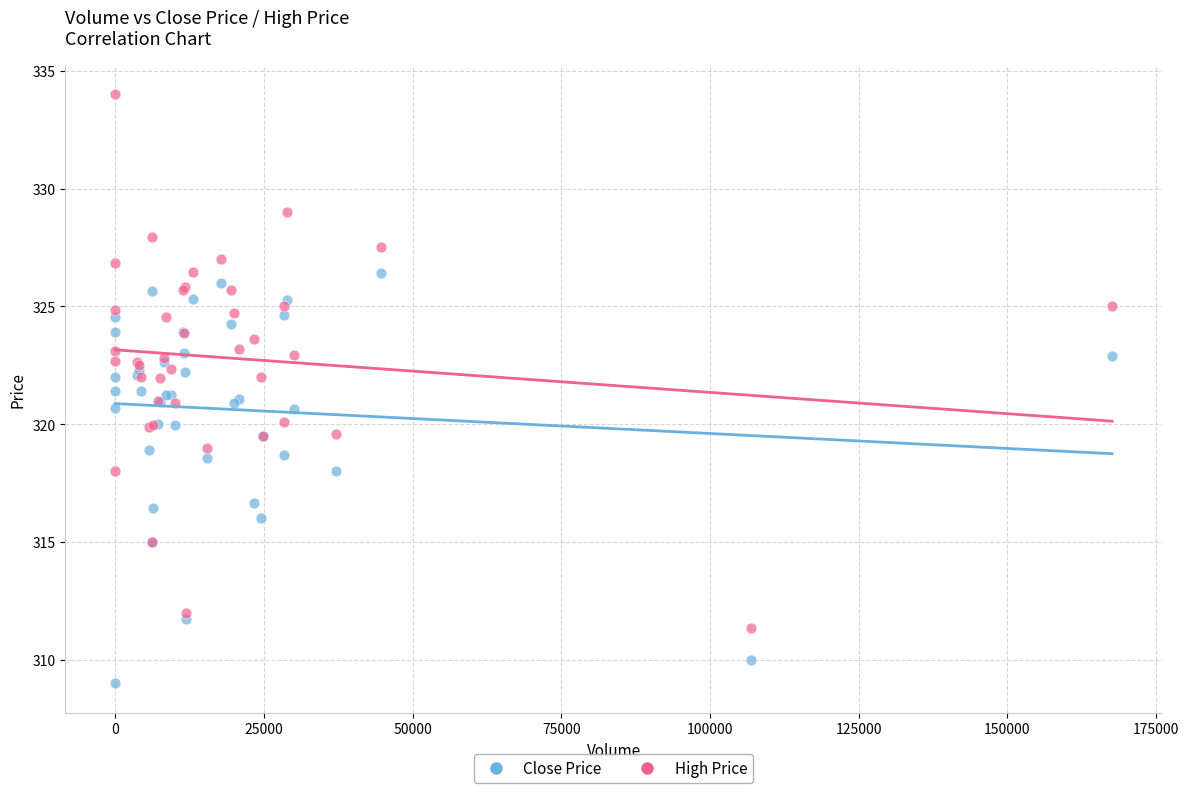

Which series contains the lowest Y value?

Close Price